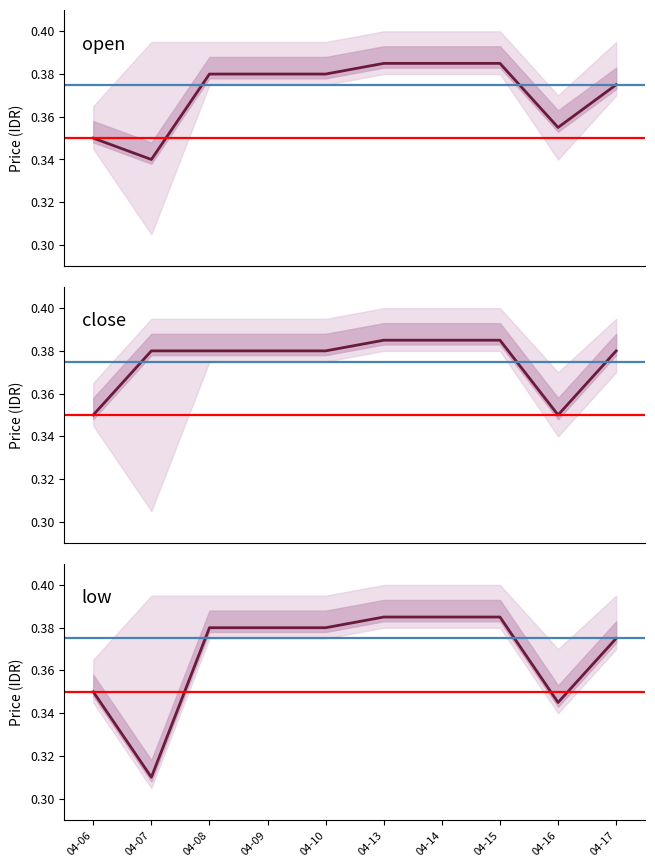

At which category is the sum across all series the highest?

04-13